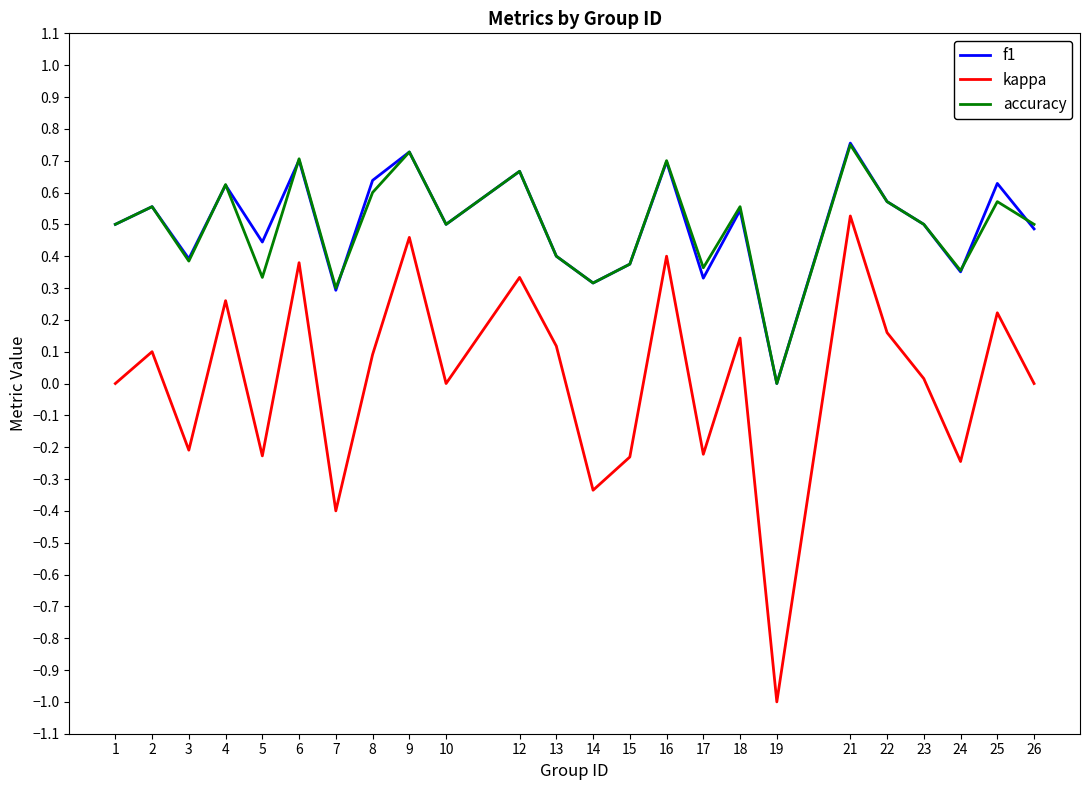

Which category has the lowest value across all series?

19